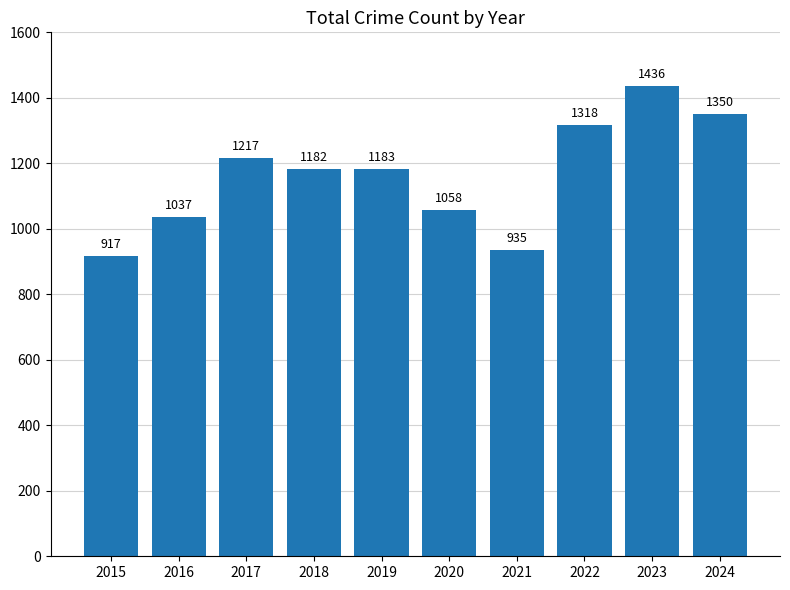

How many values are below 1183?

5